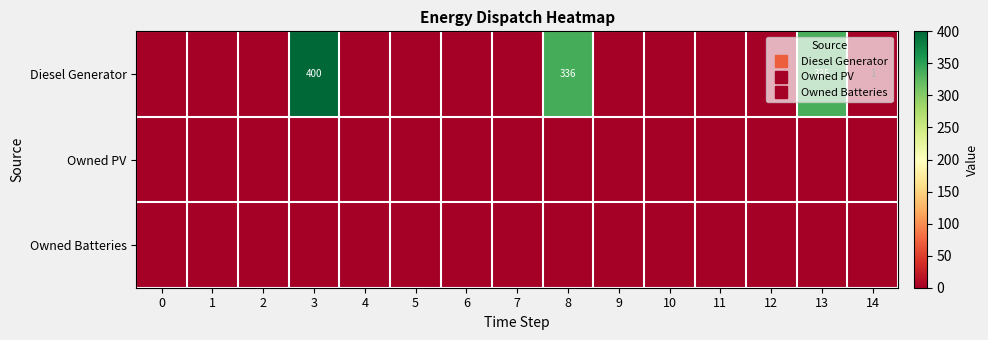

Is the value of Diesel Generator at 6 greater than the value of Owned PV at 12?

No